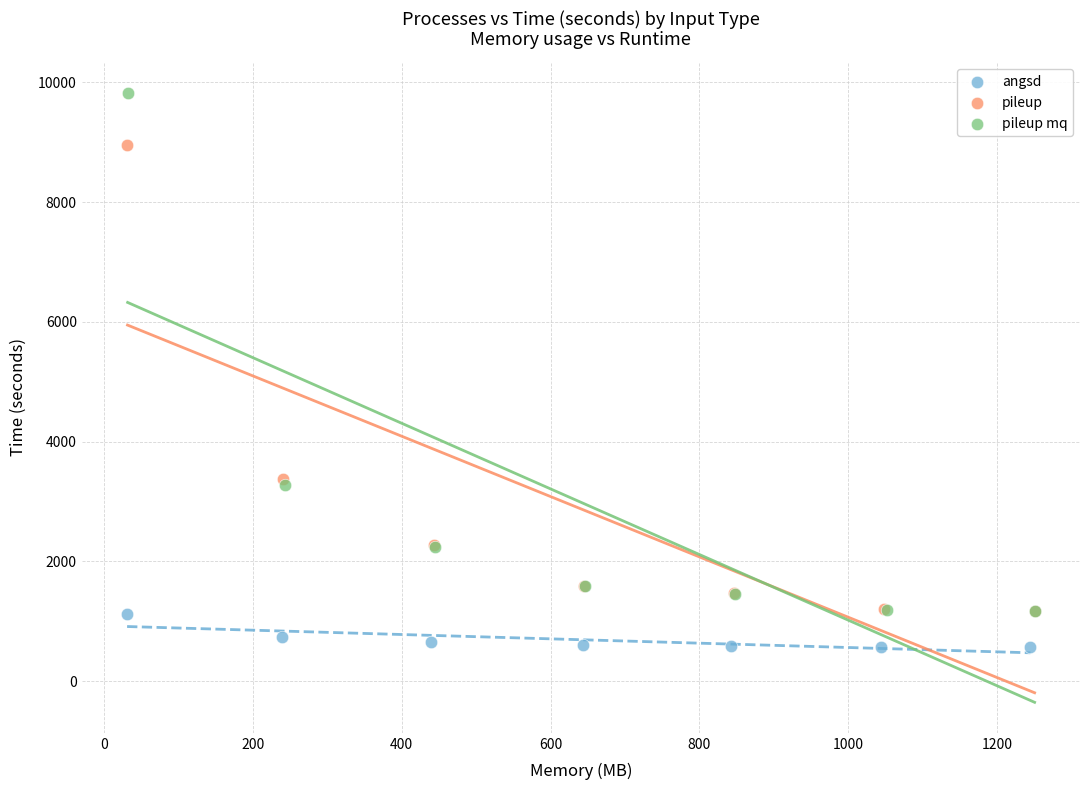

Which series has the largest Y range (max minus min)?

pileup mq